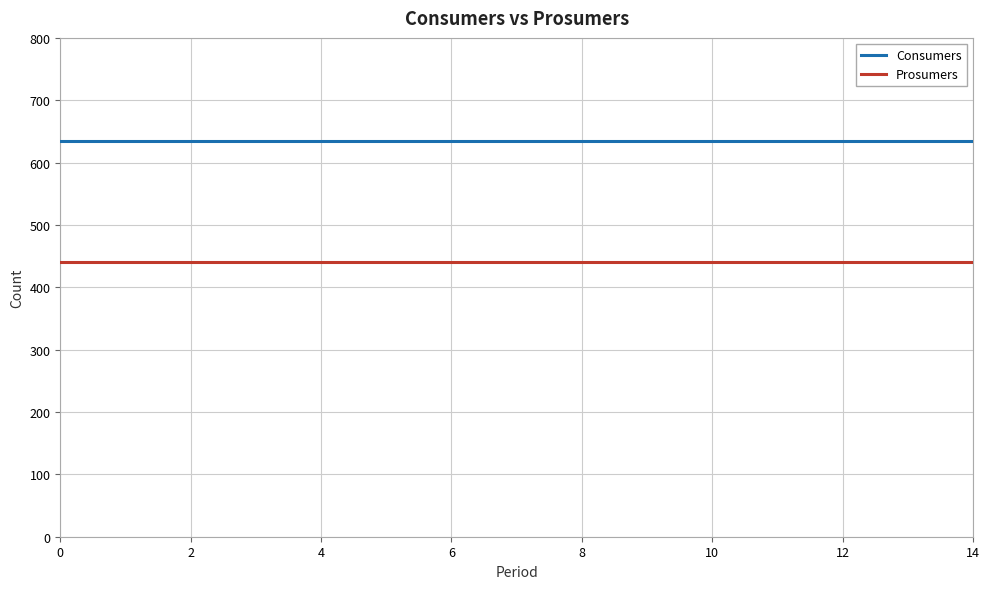

Rank the series by their maximum value, from highest to lowest.

Consumers, Prosumers